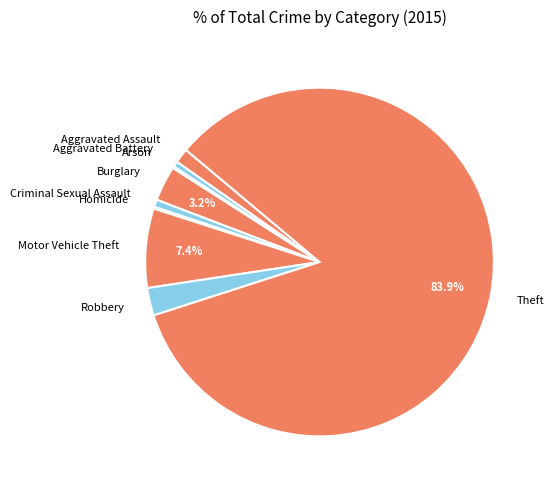

Between Motor Vehicle Theft and Robbery, which is larger?

Motor Vehicle Theft